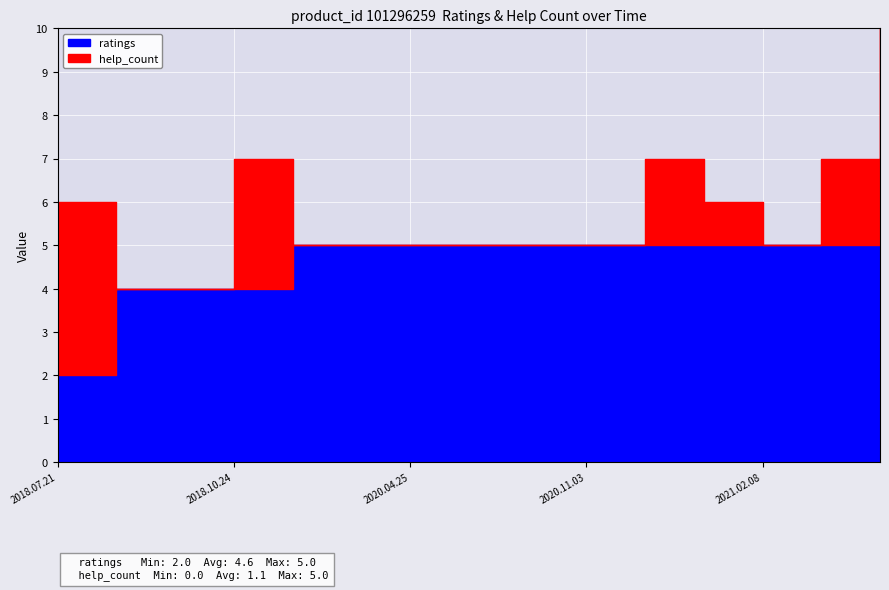

List the series in order of their peak value, lowest first.

help_count, ratings